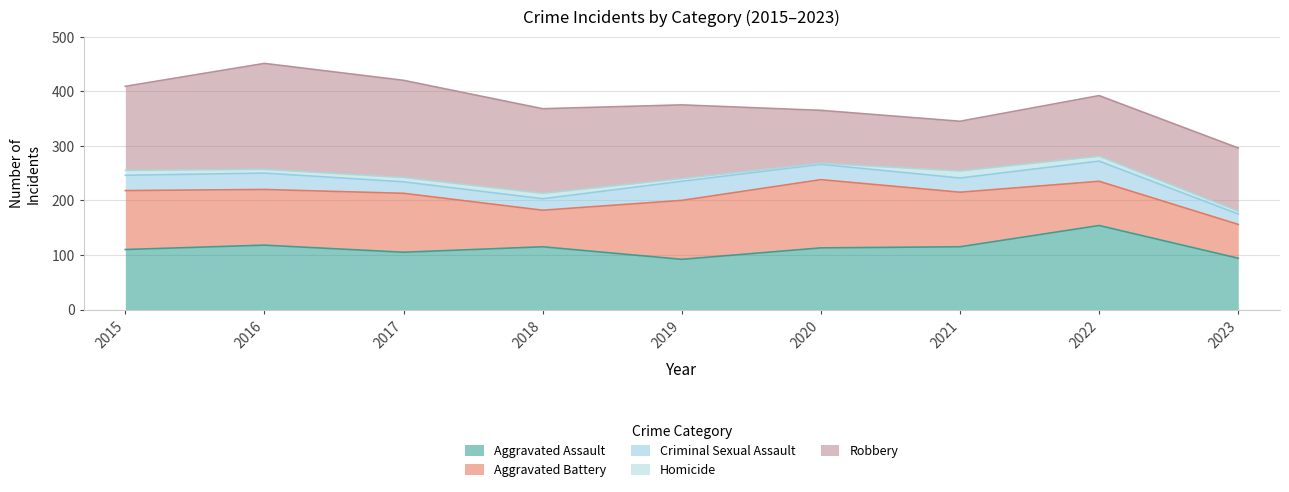

In Aggravated Battery, how many points are lower than both neighbors (excluding endpoints)?

2